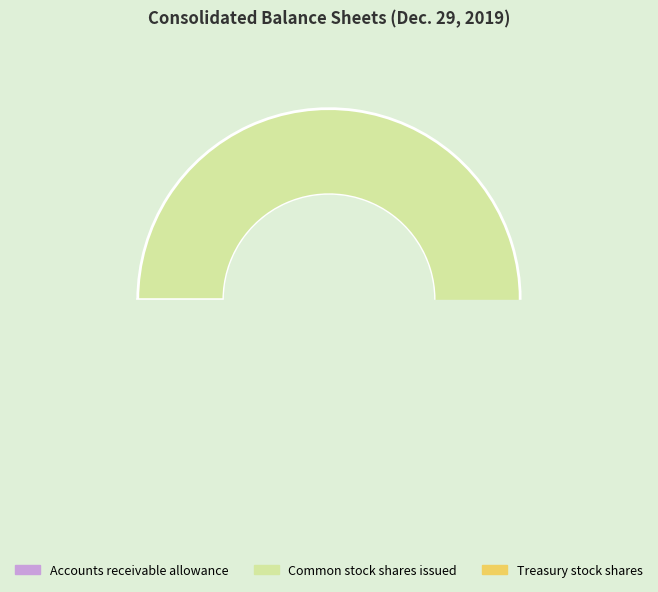

How many segments does this pie chart have?

3